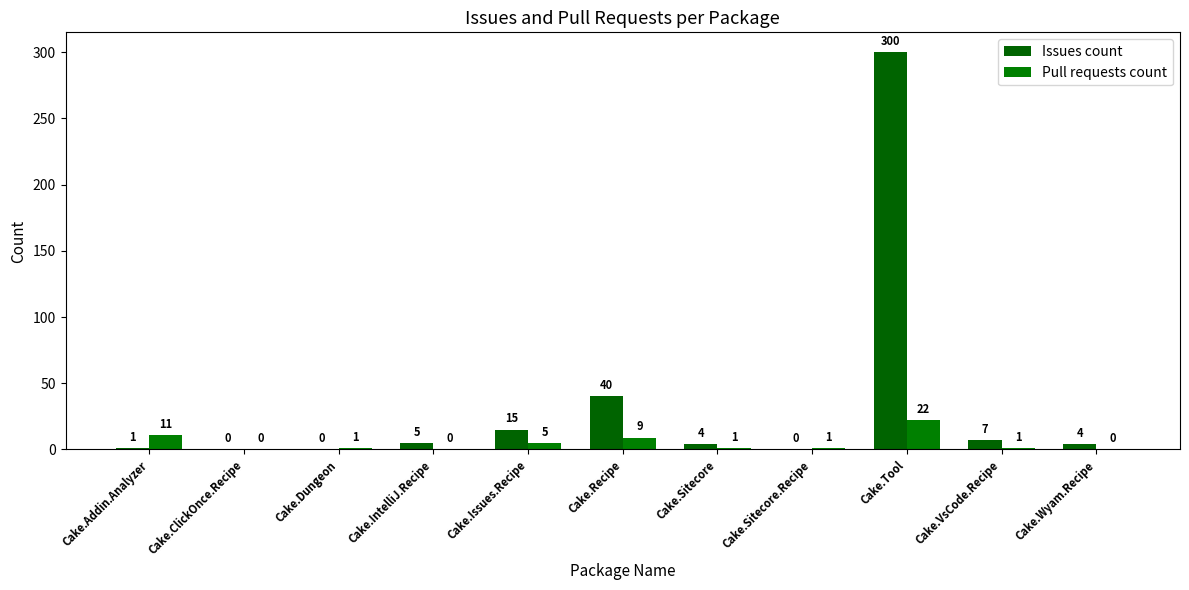

How many categories are shown in the chart?

11